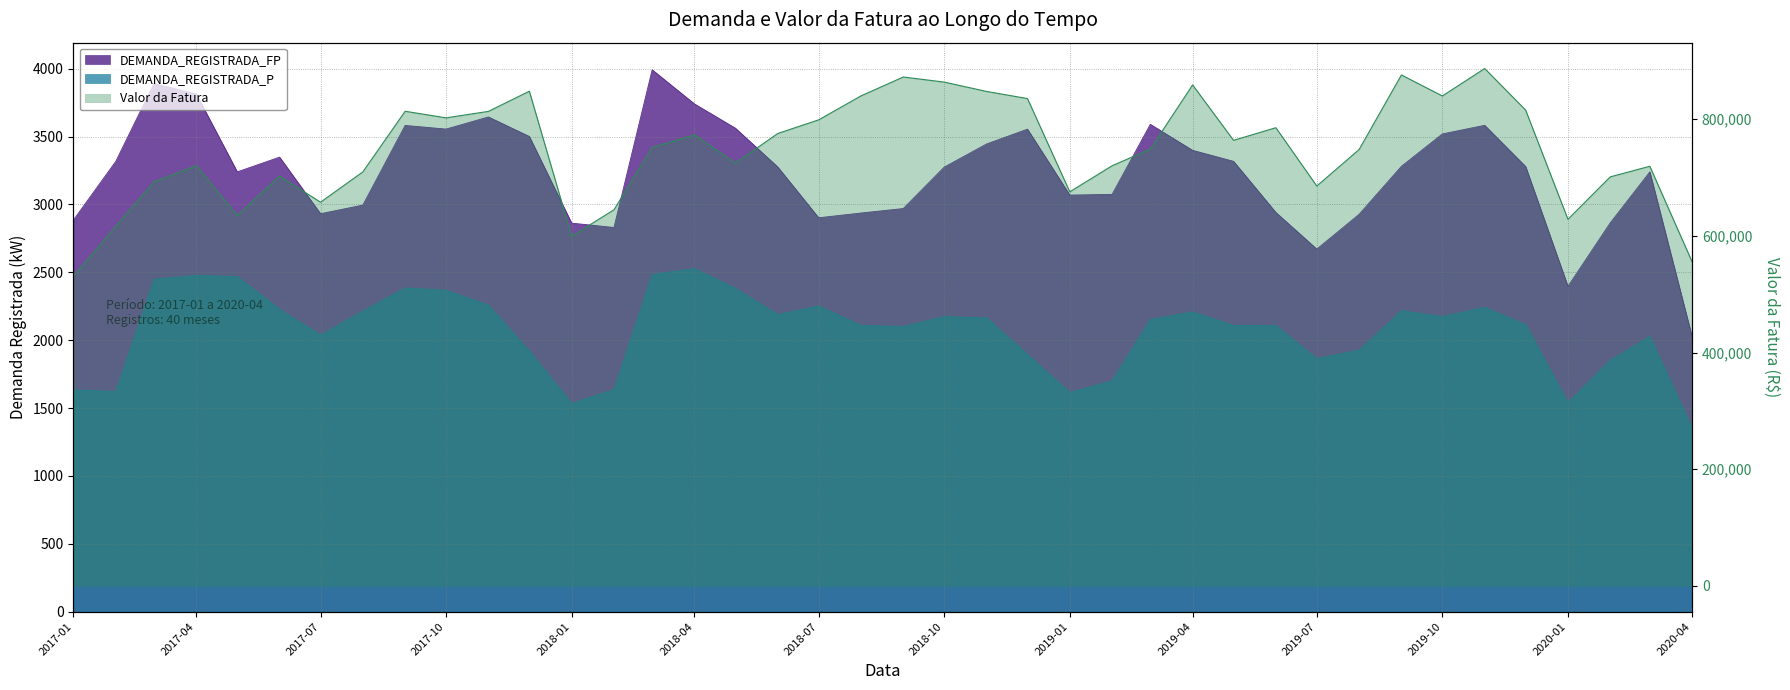

At which category does Valor da Fatura reach its first local valley?

2017-05